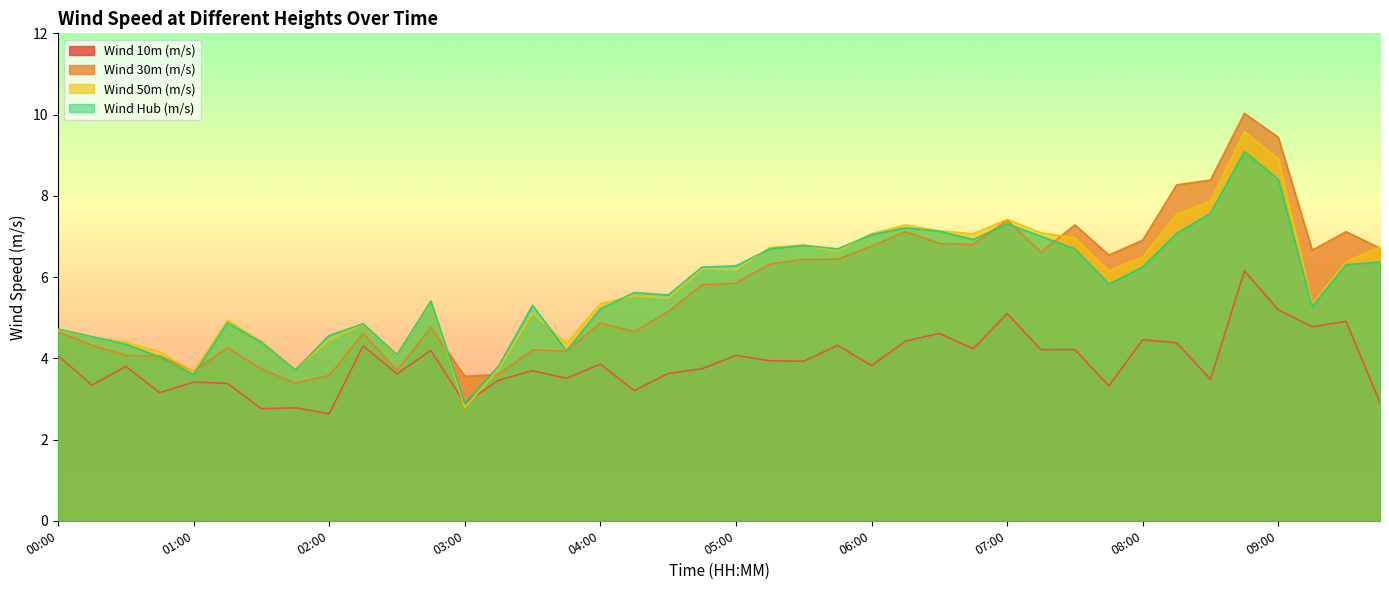

Rank the series at 07:30 from lowest to highest value.

Wind 10m (m/s), Wind Hub (m/s), Wind 50m (m/s), Wind 30m (m/s)